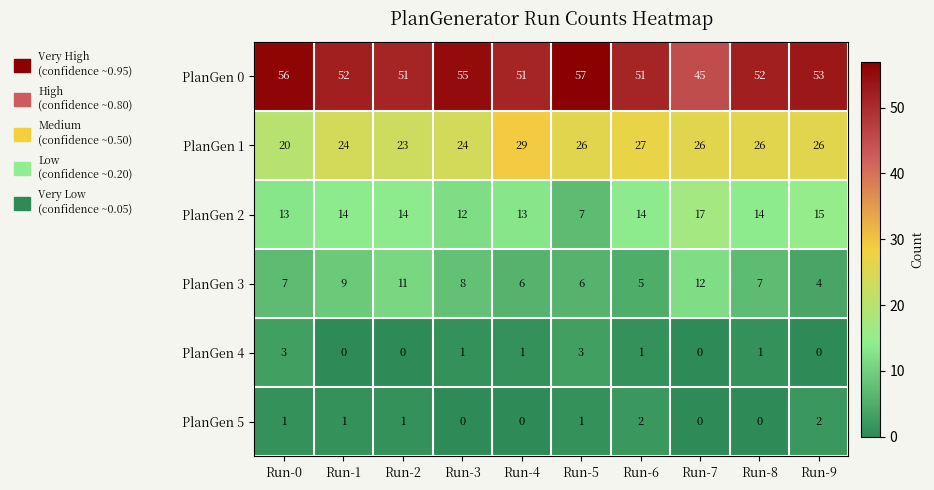

True or false: PlanGen 4 has a value of 1 at Run-8.

True